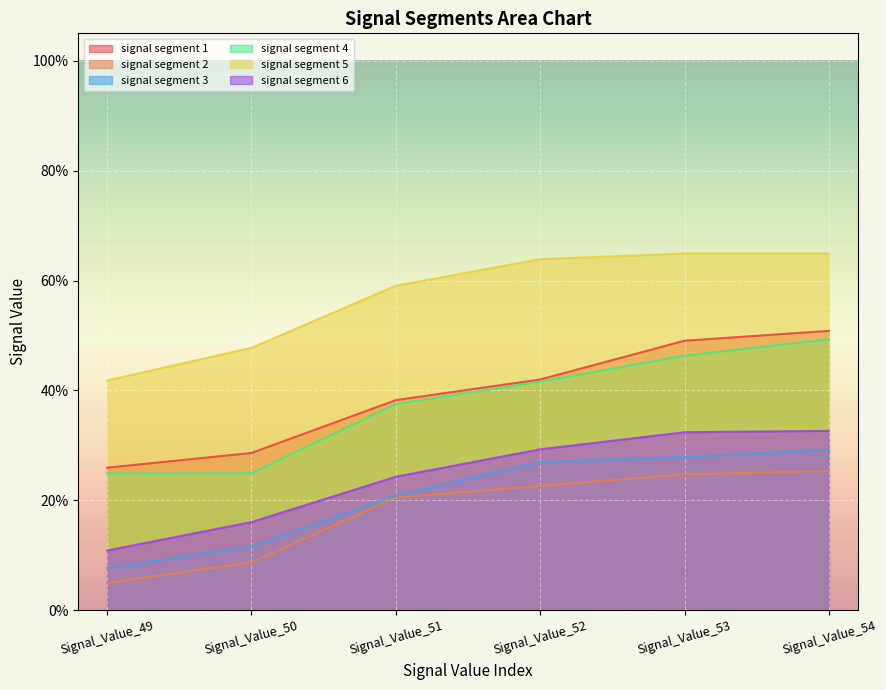

How many series are shown in this chart?

6